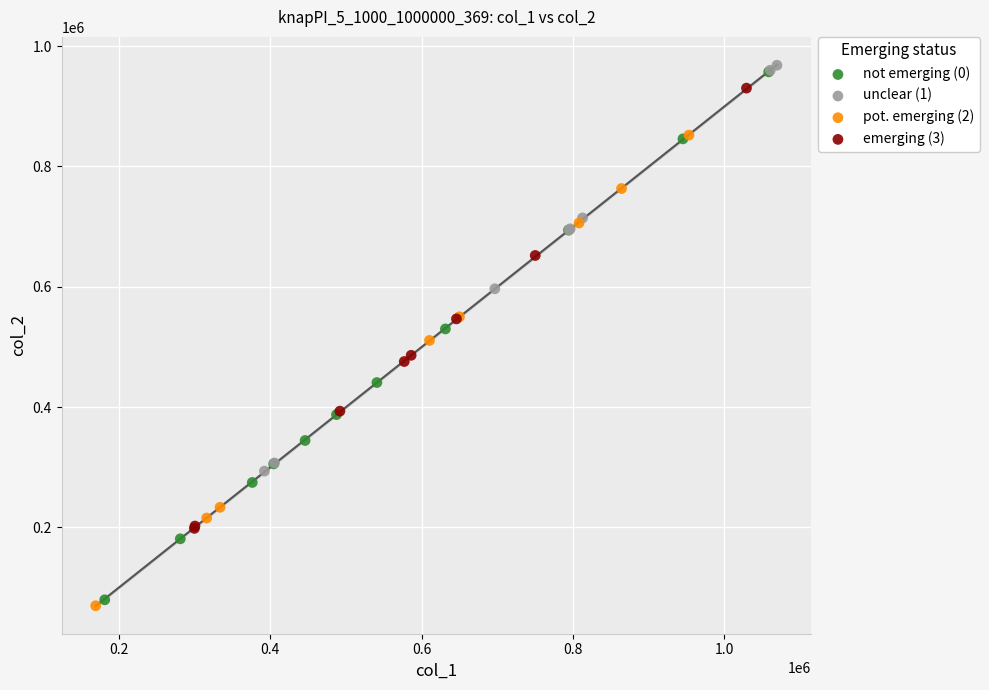

Which series has the widest spread of Y values?

not emerging (0)